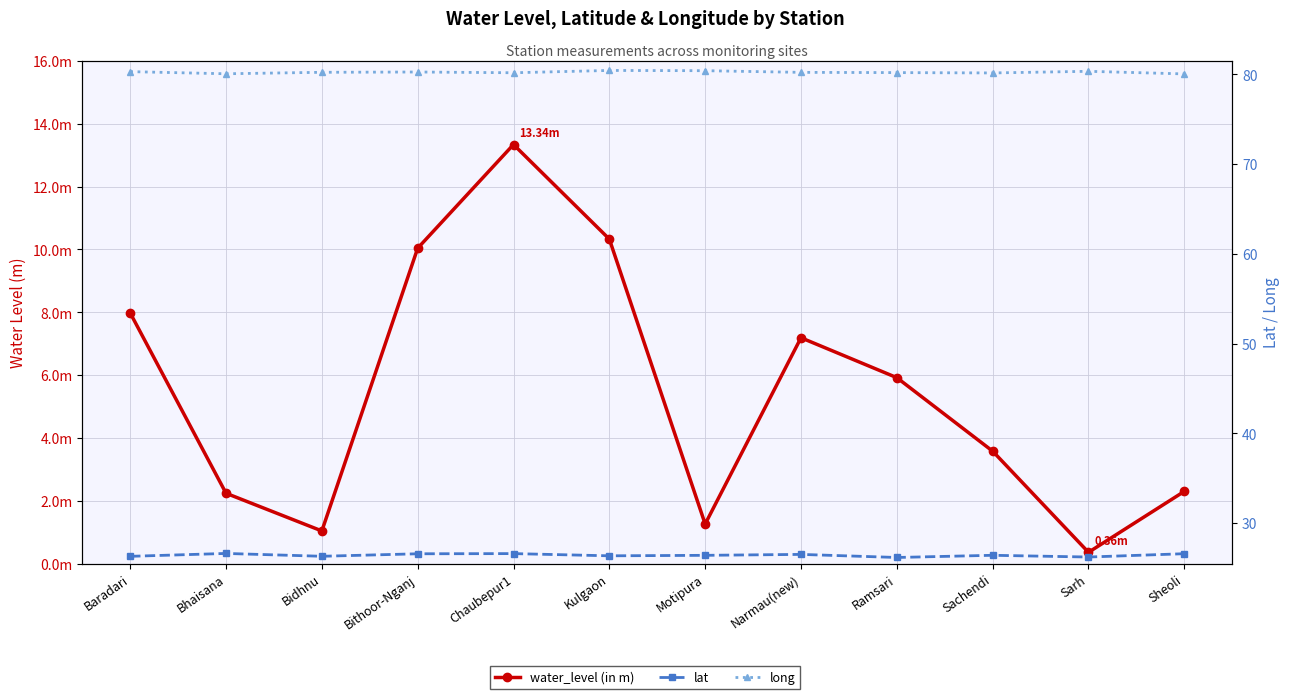

In water_level (in m), how many points are higher than both neighbors (excluding endpoints)?

2